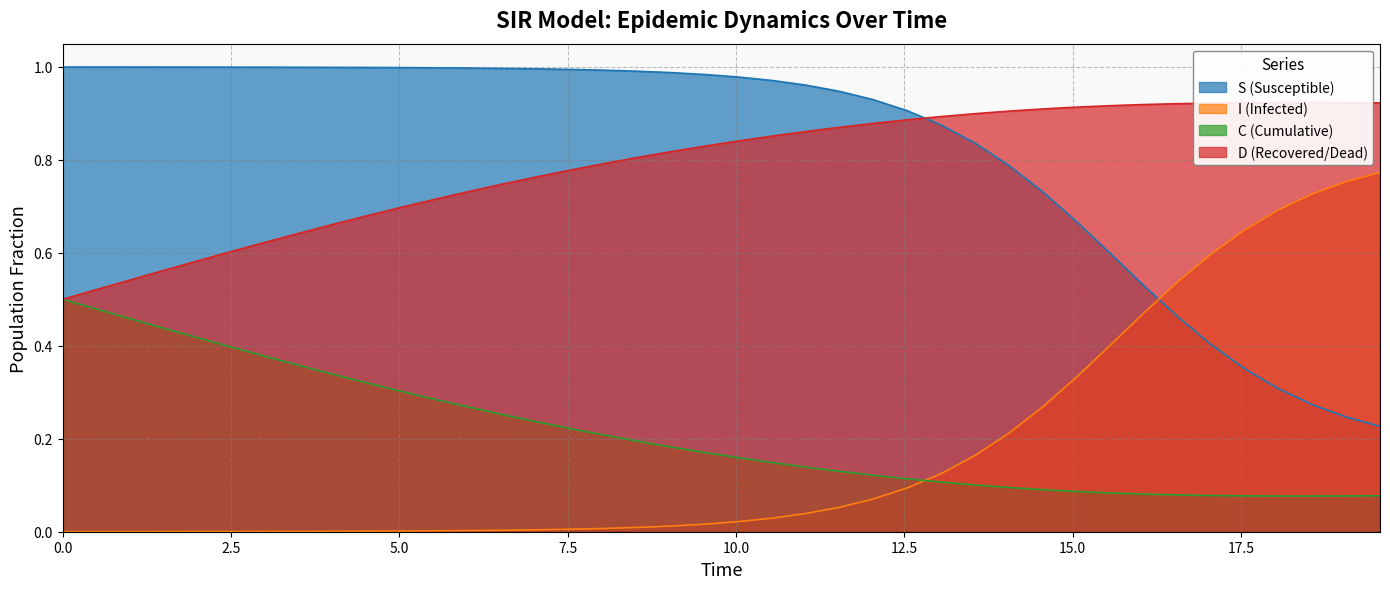

How many times do C (Cumulative) and I (Infected) cross each other?

1